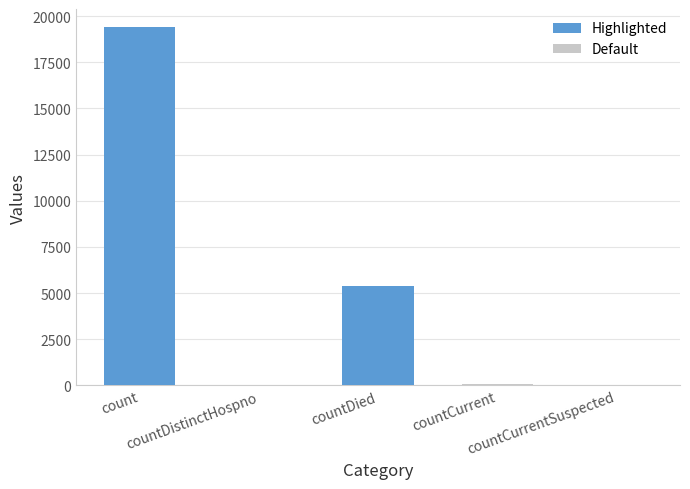

What is the label of the 2nd bar from the right?

countCurrent